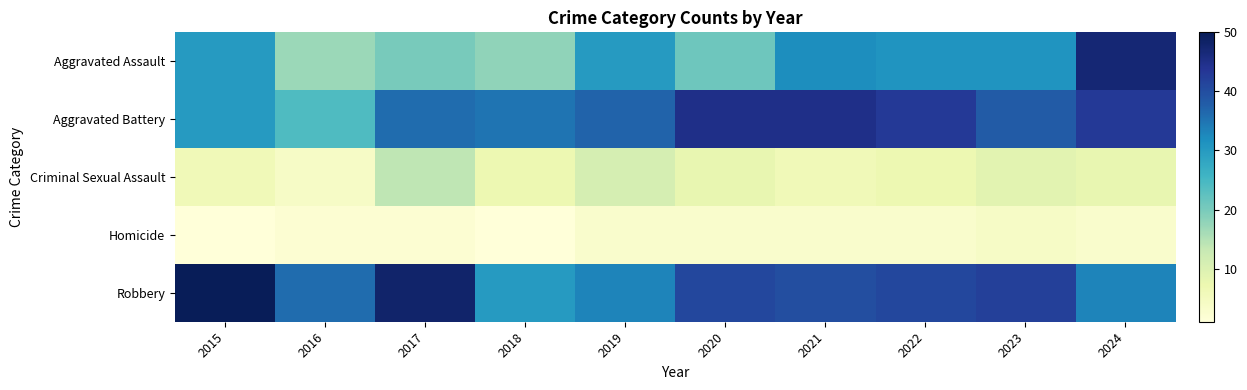

Which label corresponds to the smallest value in the chart?

2015